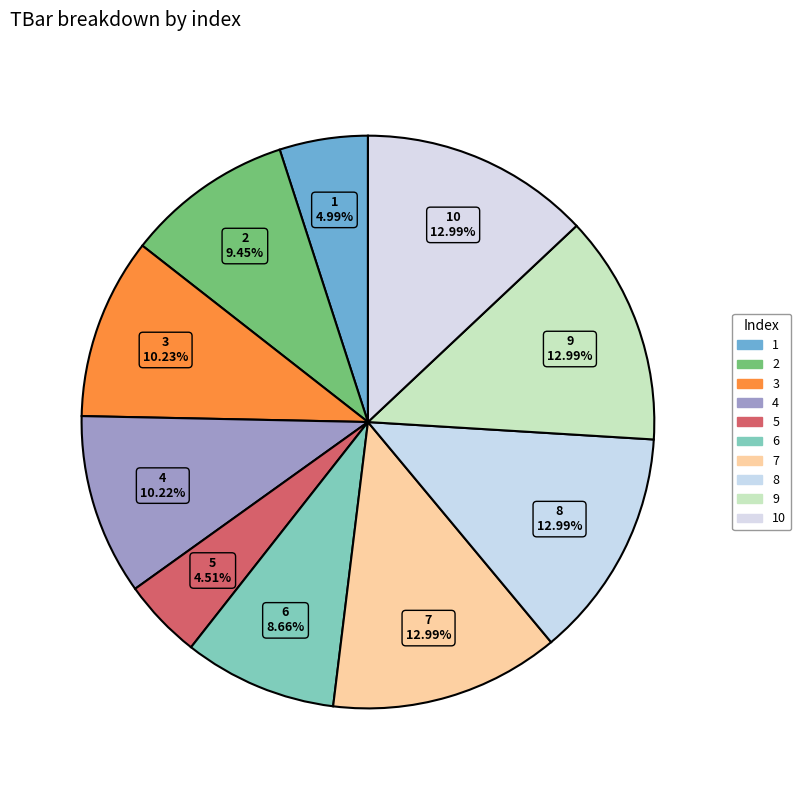

How many slices are in this pie chart?

10